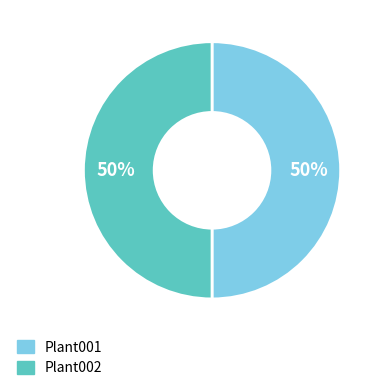

The Plant001 slice represents 99% of the pie. True or false?

False